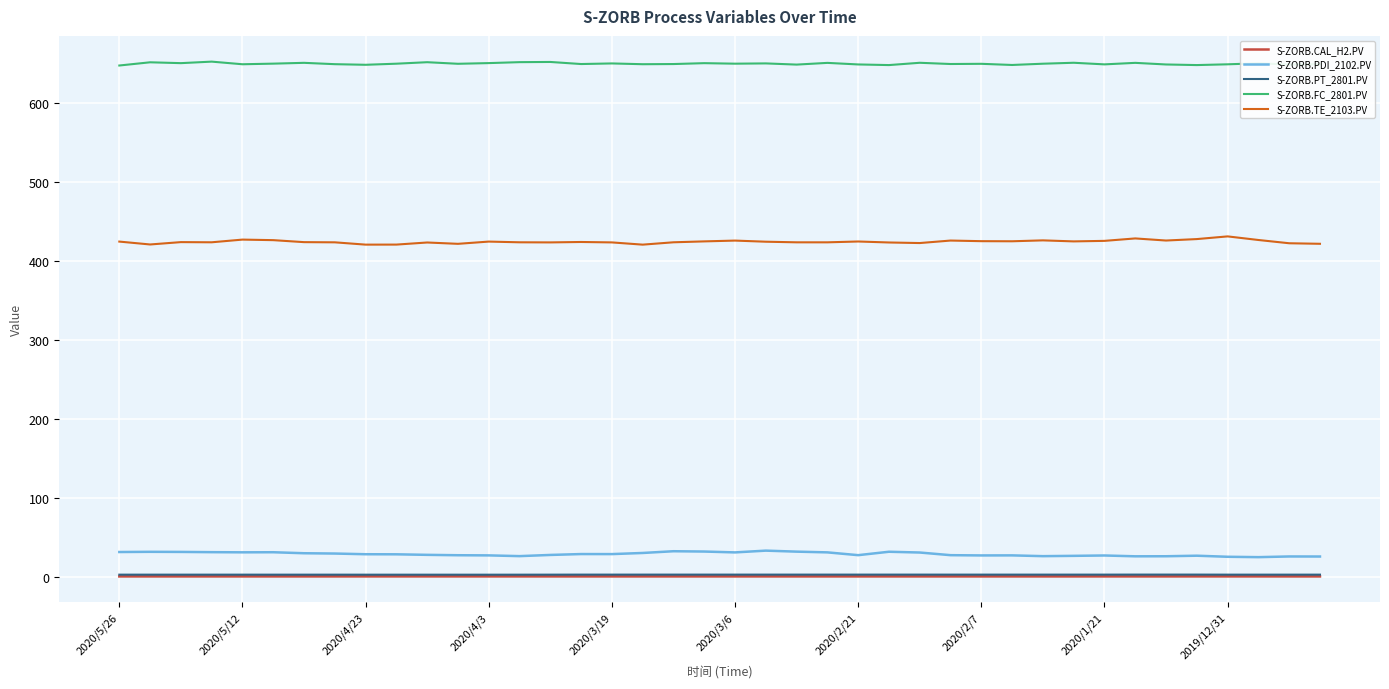

True or false: S-ZORB.FC_2801.PV and S-ZORB.PT_2801.PV cross at least once.

False